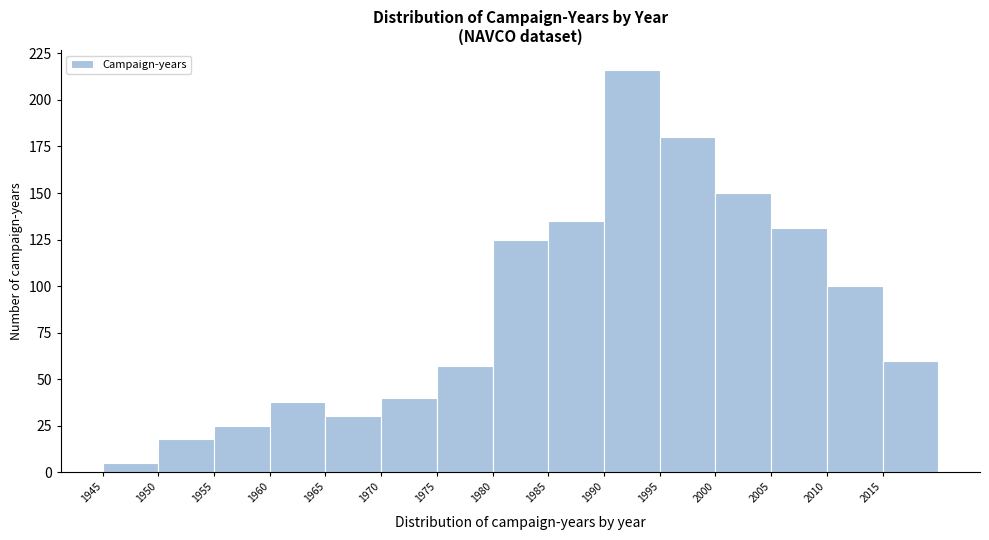

Reading left to right, transcribe this chart: for each bar, give the range it covers on the x-axis and its height. The values are not printed on the chart, so give them approximately, as read against the axis.

1945 to 1950: 5
1950 to 1955: 20
1955 to 1960: 25
1960 to 1965: 40
1965 to 1970: 30
1970 to 1975: 40
1975 to 1980: 55
1980 to 1985: 125
1985 to 1990: 135
1990 to 1995: 215
1995 to 2000: 180
2000 to 2005: 150
2005 to 2010: 130
2010 to 2015: 100
2015 to 2020: 60